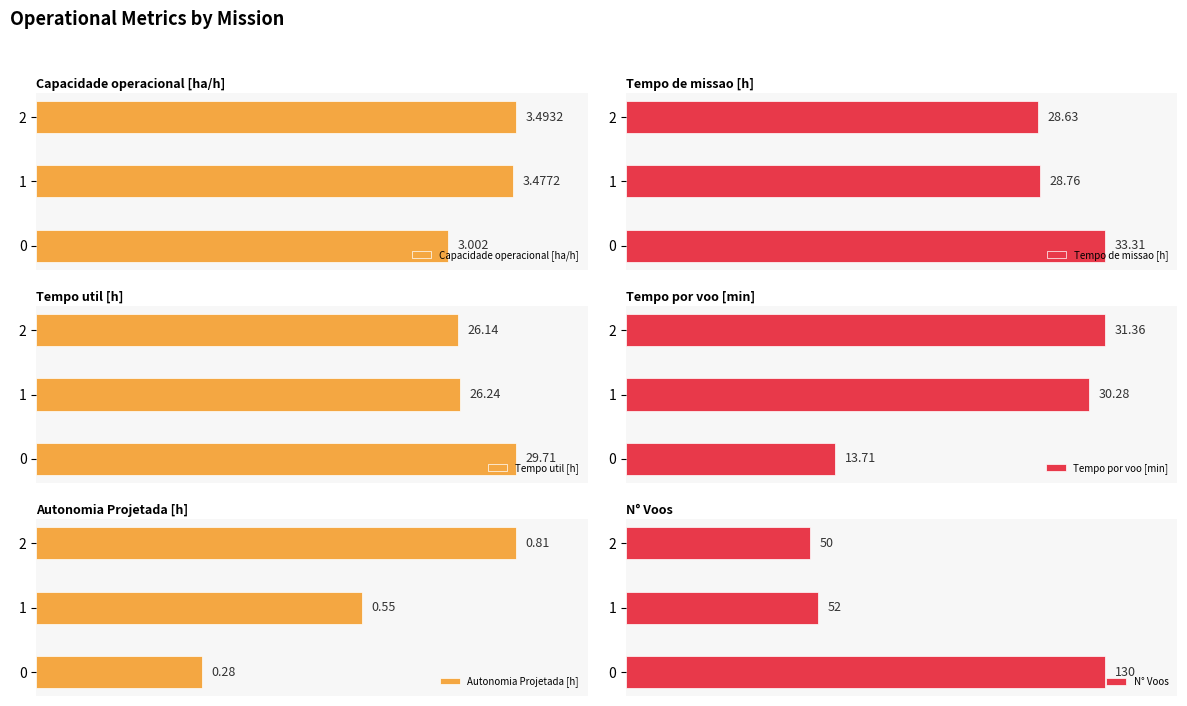

How many data points in Tempo por voo [min] are above 30?

2